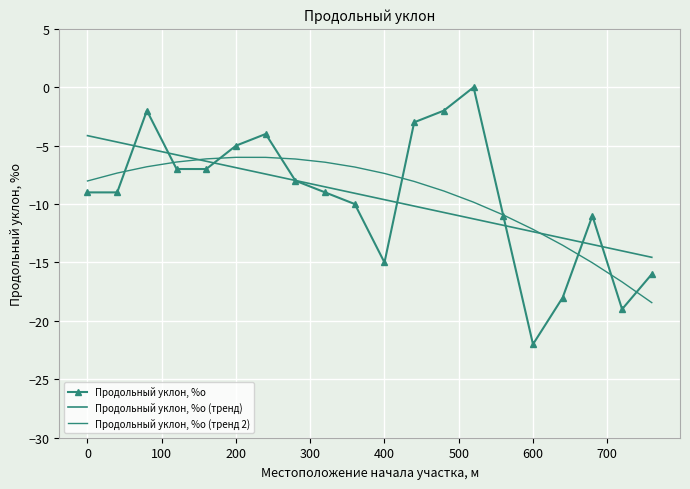

What is the smallest value displayed?

-22.0